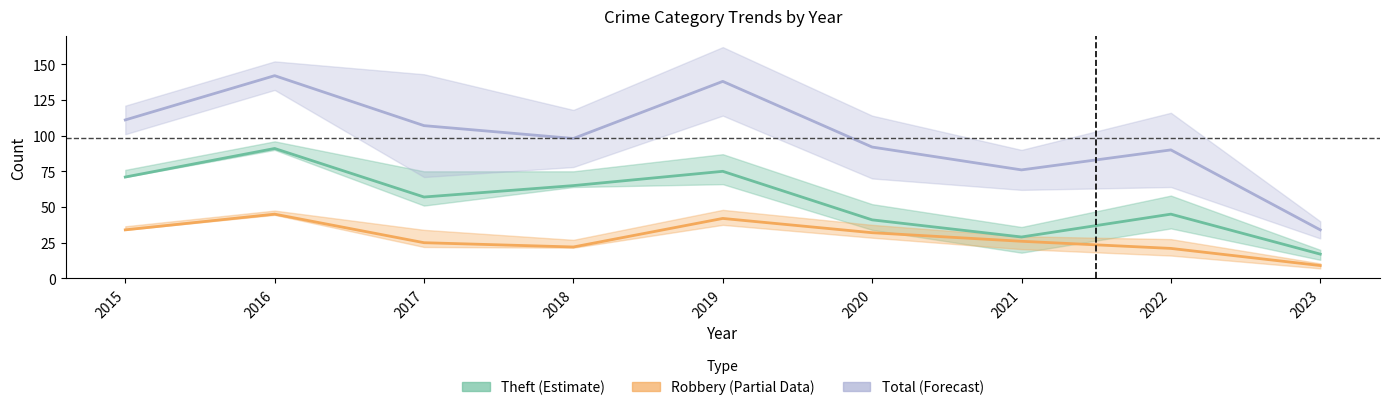

Reading right to left, list all the values displayed in this chart.

Theft (Estimate): 17	45	29	41	75	65	57	91	71
Robbery (Partial): 9	21	26	32	42	22	25	45	34
Total (Forecast): 34	90	76	92	138	98	107	142	111